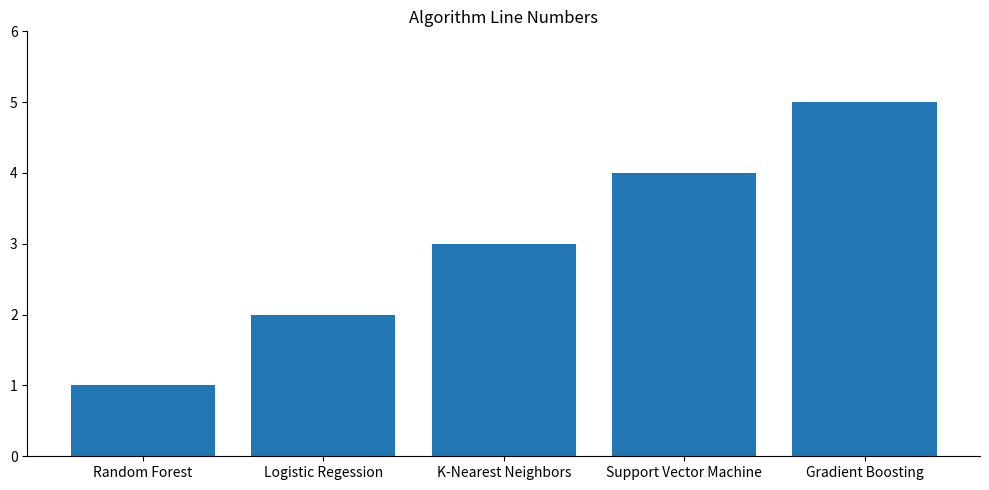

What is the difference between the maximum and minimum values?

4